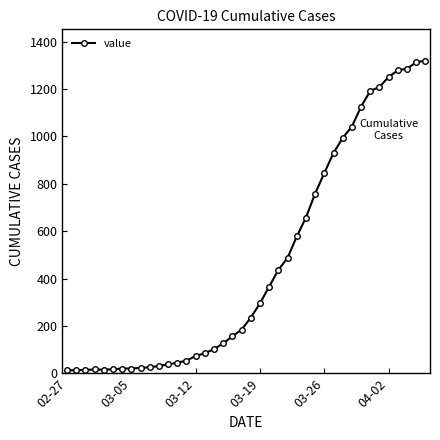

What is the sum of all values?

18693